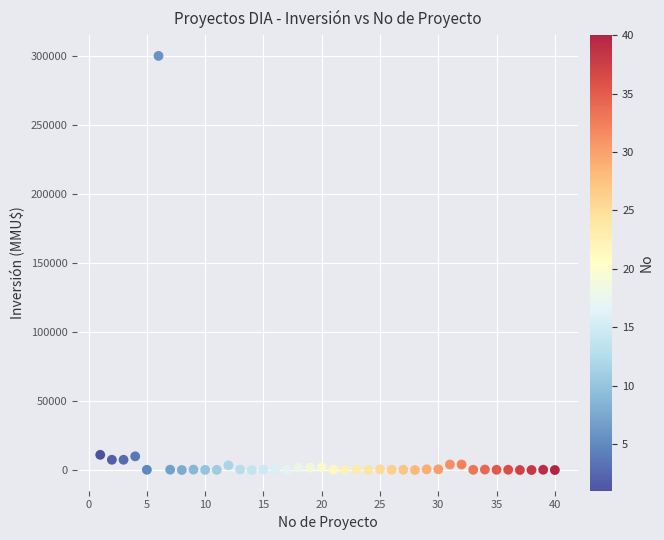

What is the range of Y values (max minus min)?

300000